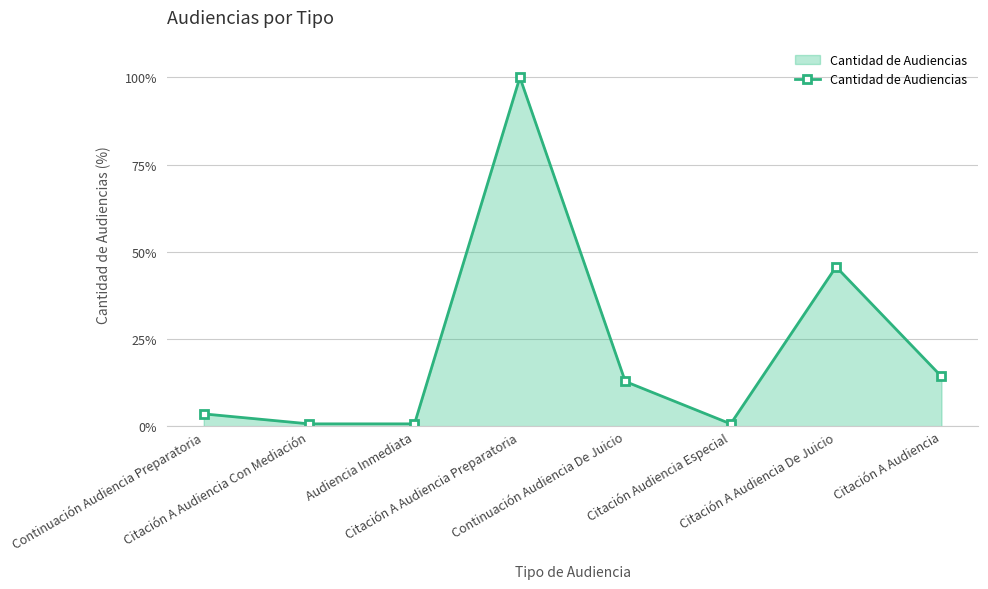

Where does the data first go above 12?

Citación A Audiencia Preparatoria